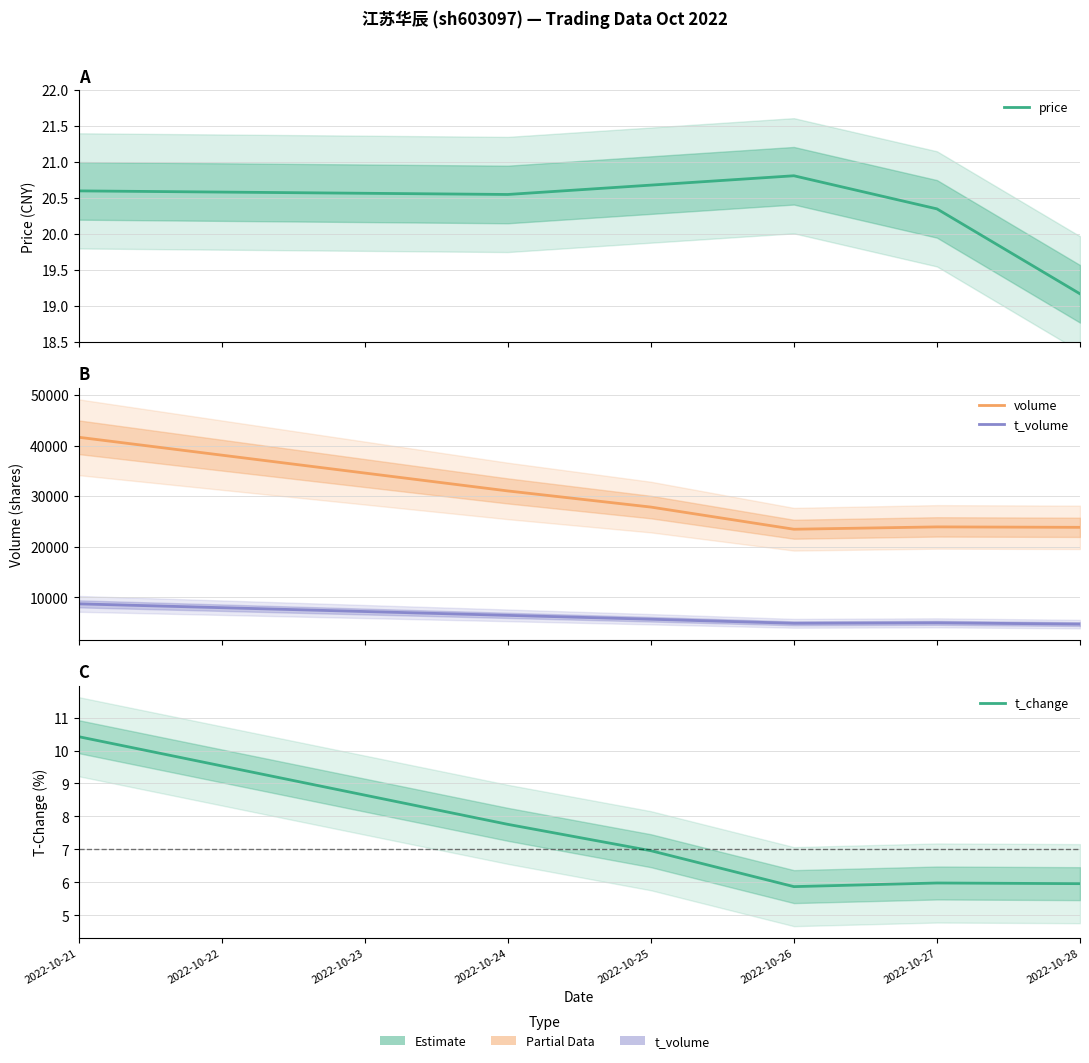

True or false: price has a value of 20.6 at 2022-10-21.

True